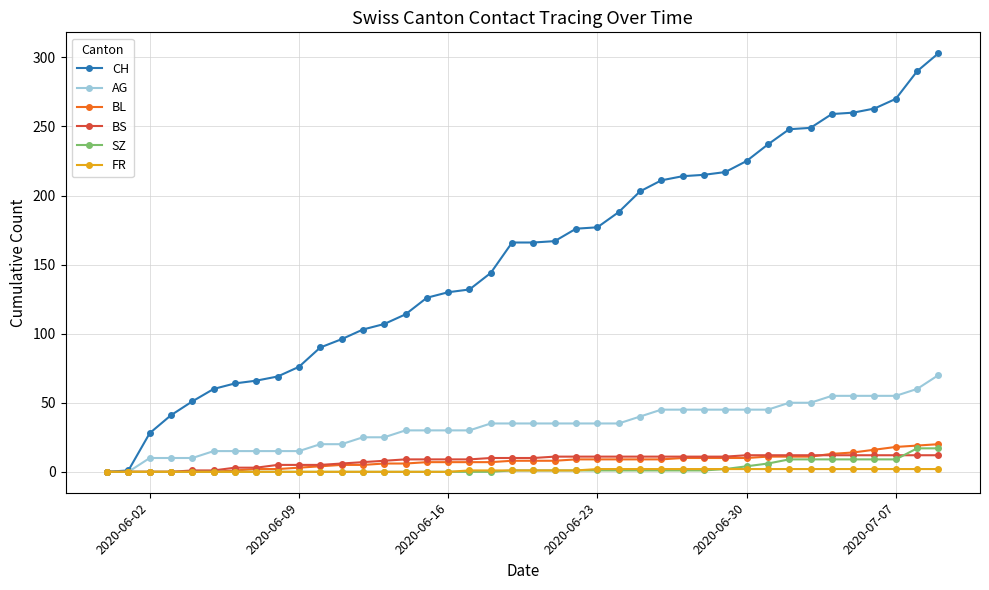

What is the value of the BS point at the 20th from the left?

10